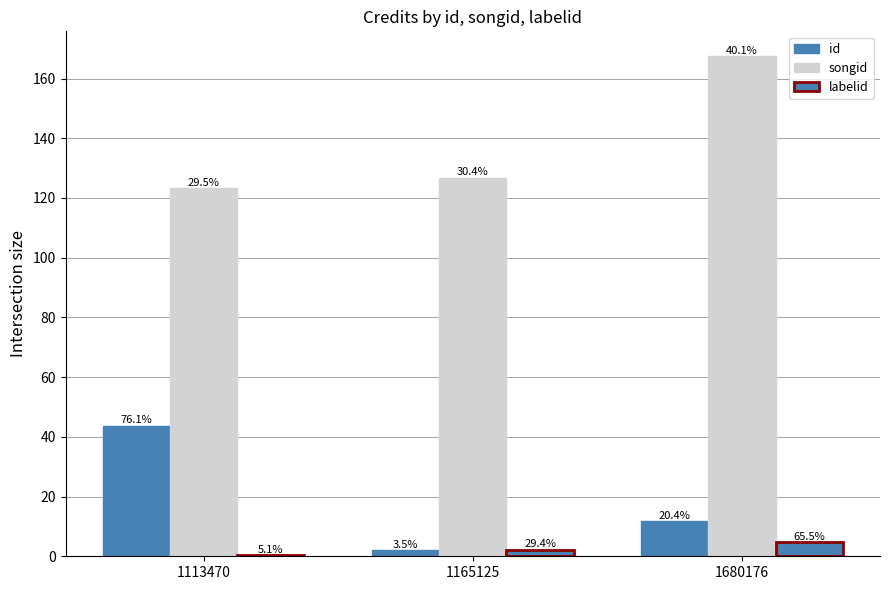

What is the difference between the id values at 1113470 and 1680176?

32.0